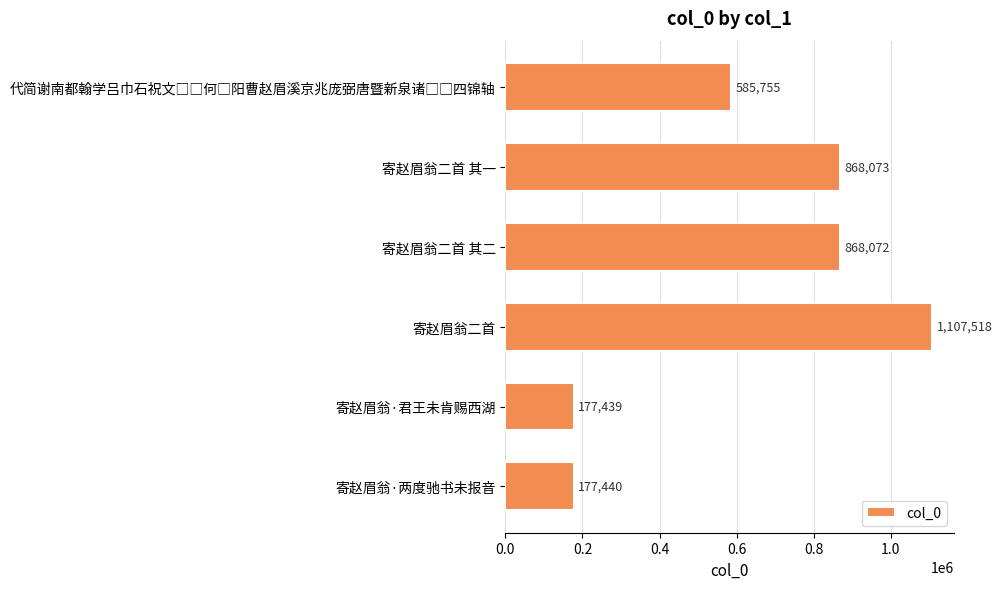

How many bars are there in total?

6